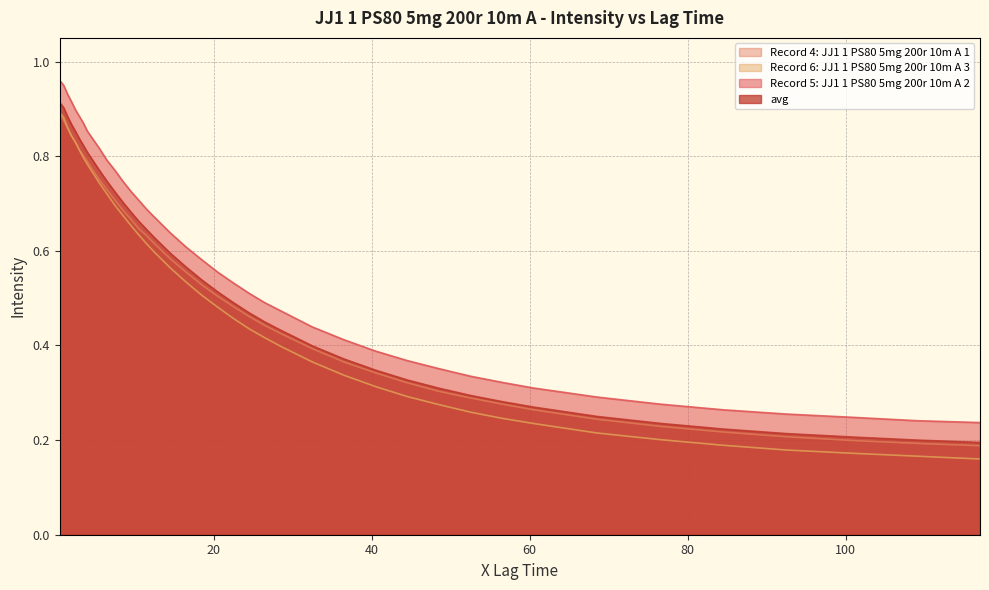

True or false: avg has more than 2 interior local peaks.

False